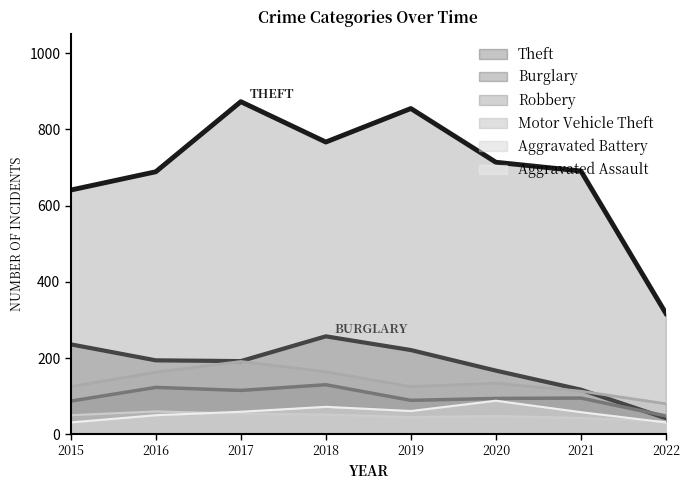

The value of Burglary at 2018 is 257. True or false?

True